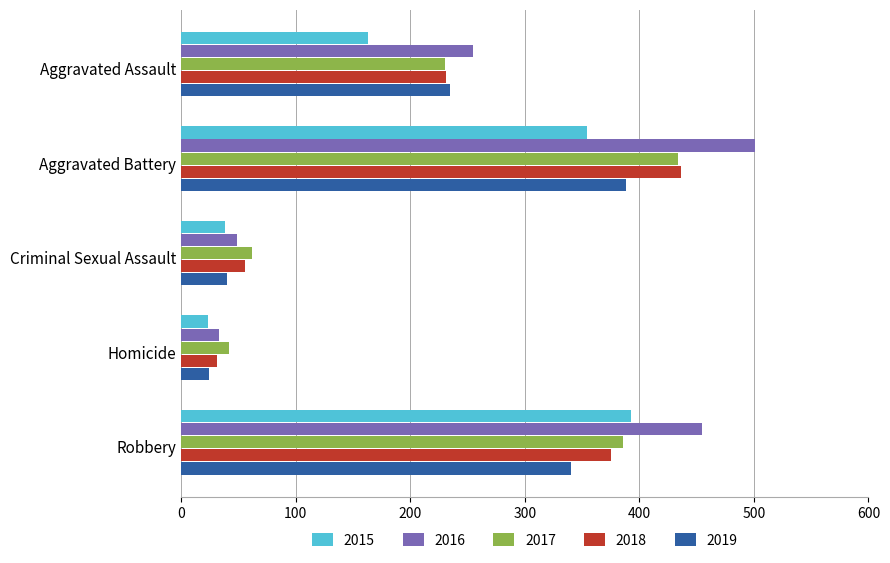

The 2018 series shows 700 at Aggravated Battery. True or false?

False